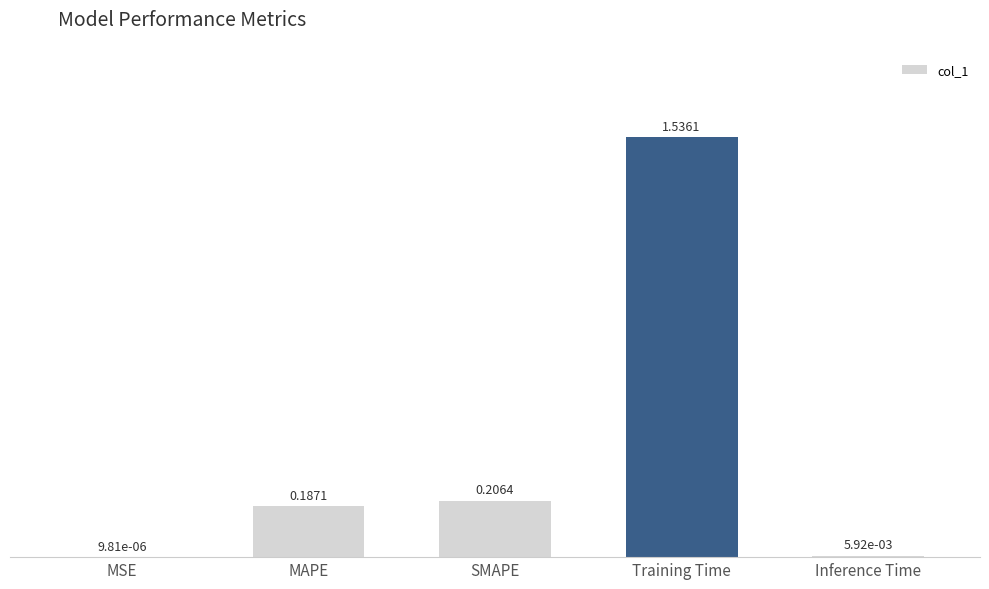

What is the sum of all values?

1.9